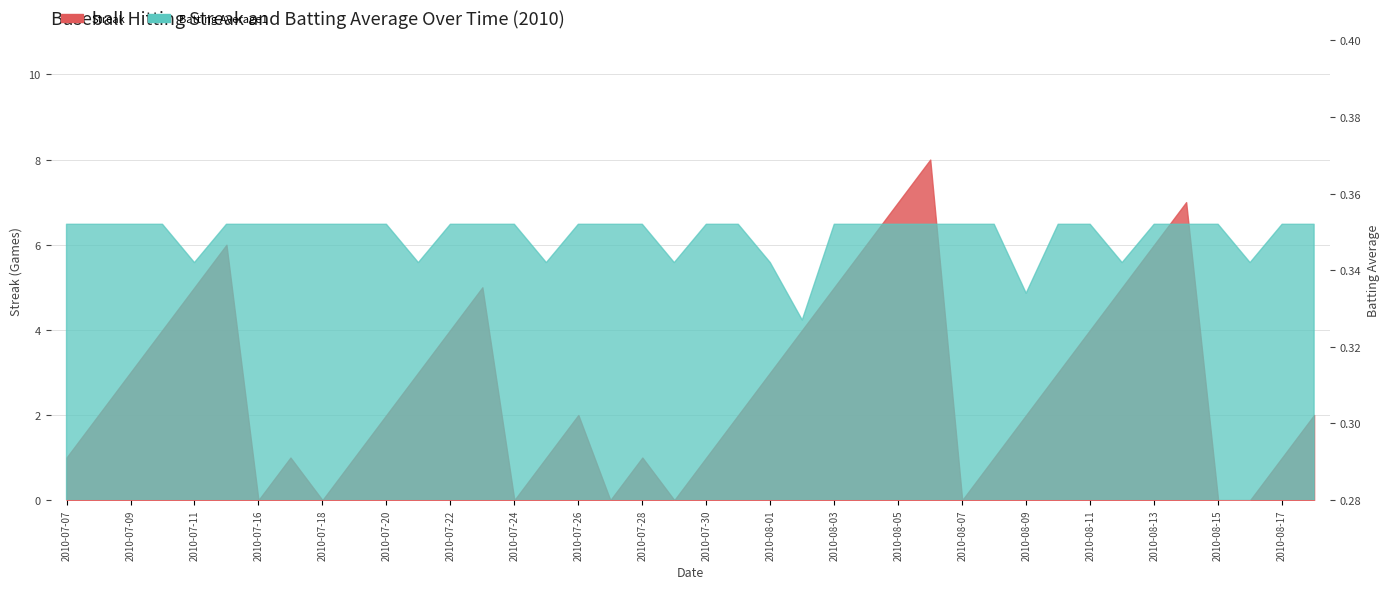

What is the greatest value displayed?

8.0